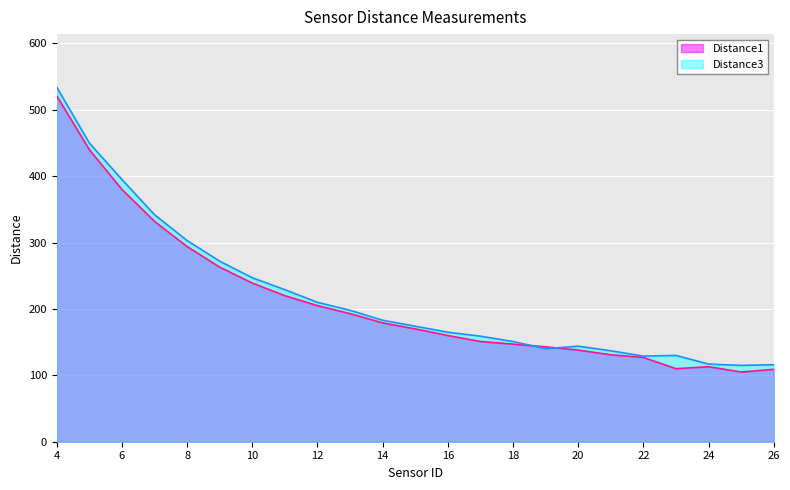

List the series in order of their peak value, highest first.

Distance3, Distance1